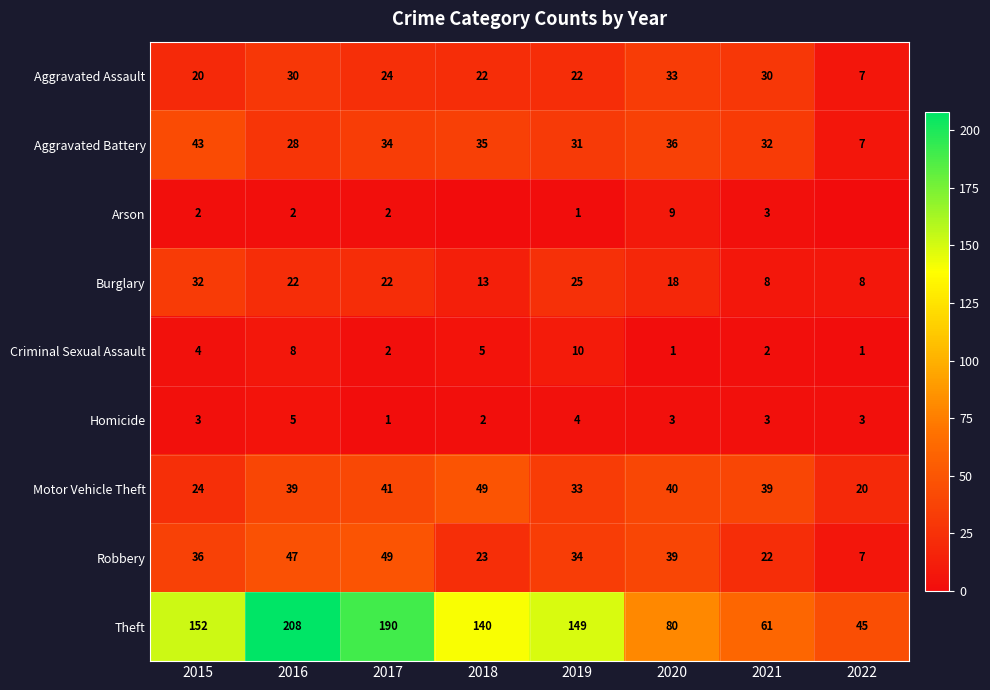

What is the sum of the Burglary values at 2020 and 2021?

26